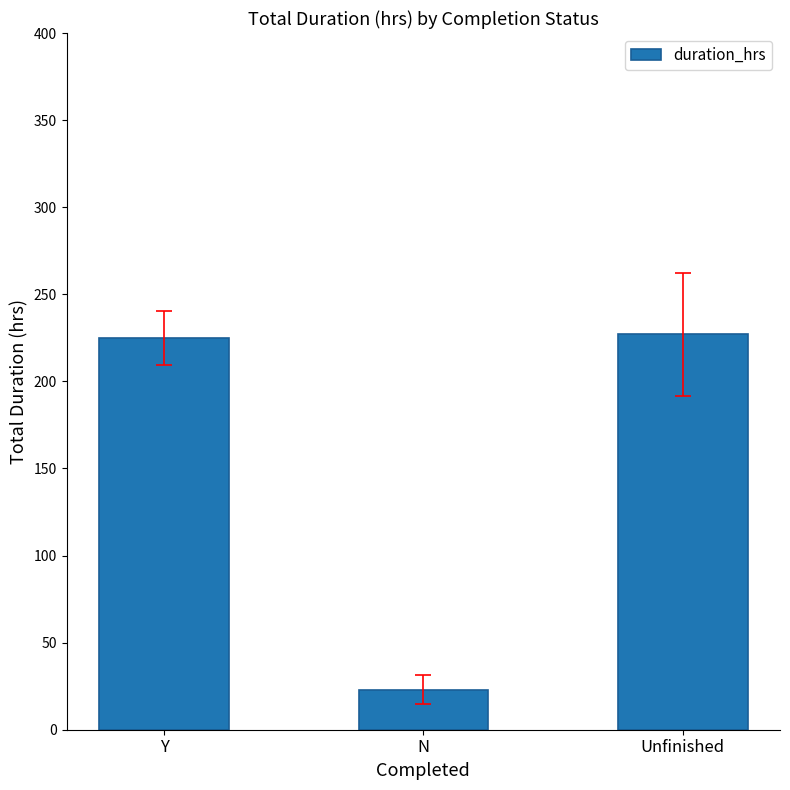

Which label corresponds to the smallest value in the chart?

N